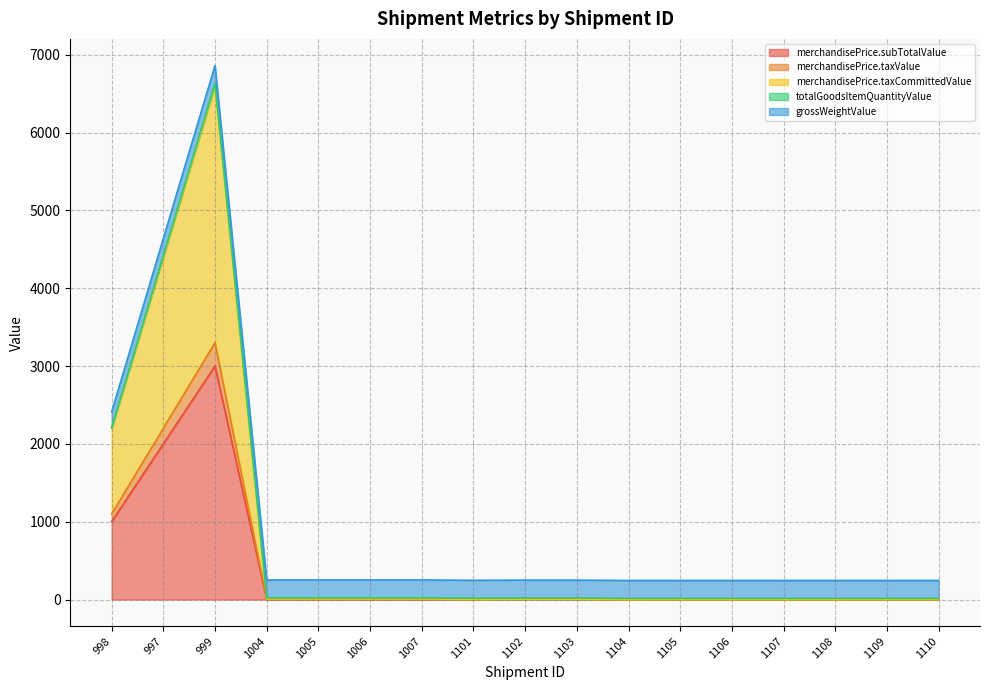

What is the highest value of the merchandisePrice.subTotalValue series?

3000.0